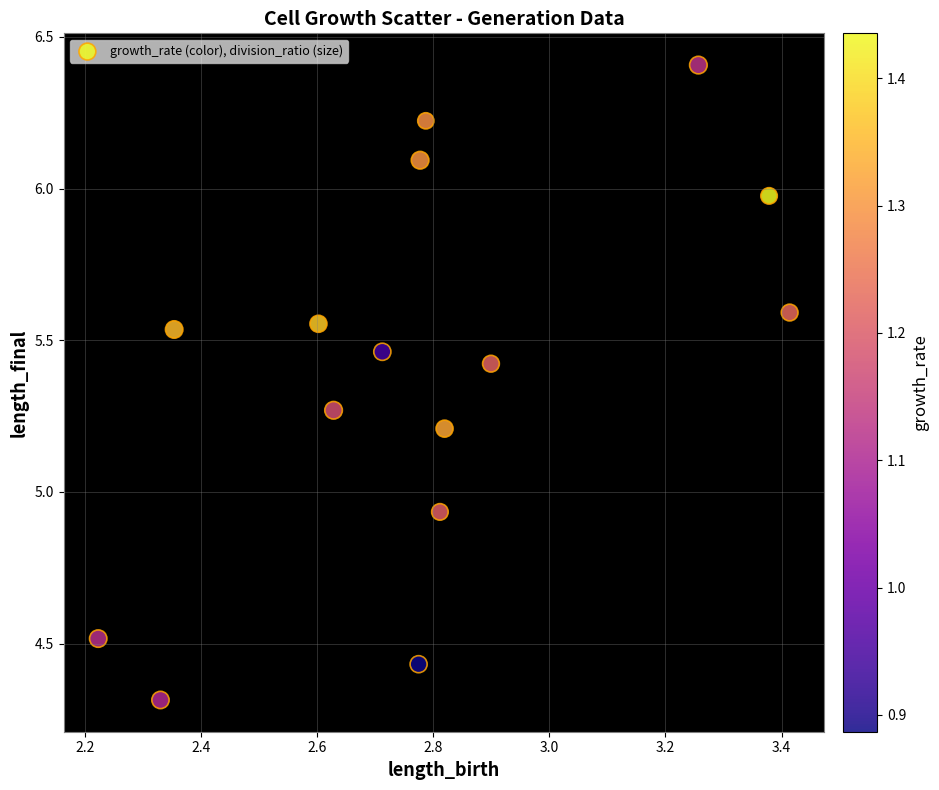

What is the range of Y values (max minus min)?

2.1